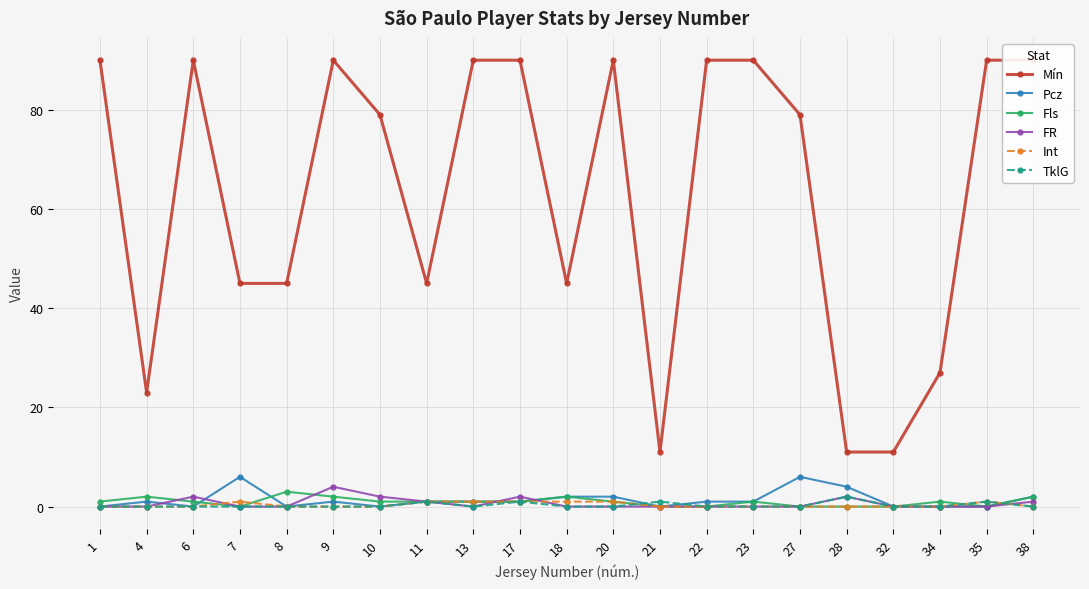

Reading right to left, transcribe all the data shown in this chart.

Mín: 38=90	35=90	34=27	32=11	28=11	27=79	23=90	22=90	21=11	20=90	18=45	17=90	13=90	11=45	10=79	9=90	8=45	7=45	6=90	4=23	1=90
Pcz: 38=2	35=0	34=0	32=0	28=4	27=6	23=1	22=1	21=0	20=2	18=2	17=1	13=1	11=1	10=0	9=1	8=0	7=6	6=0	4=1	1=0
Fls: 38=2	35=0	34=1	32=0	28=0	27=0	23=1	22=0	21=0	20=1	18=2	17=1	13=1	11=1	10=1	9=2	8=3	7=0	6=1	4=2	1=1
FR: 38=1	35=0	34=0	32=0	28=2	27=0	23=0	22=0	21=0	20=0	18=0	17=2	13=0	11=1	10=2	9=4	8=0	7=0	6=2	4=0	1=0
Int: 38=0	35=1	34=0	32=0	28=0	27=0	23=0	22=0	21=0	20=1	18=1	17=1	13=1	11=1	10=0	9=0	8=0	7=1	6=0	4=0	1=0
TklG: 38=0	35=1	34=0	32=0	28=2	27=0	23=0	22=0	21=1	20=0	18=0	17=1	13=0	11=1	10=0	9=0	8=0	7=0	6=0	4=0	1=0